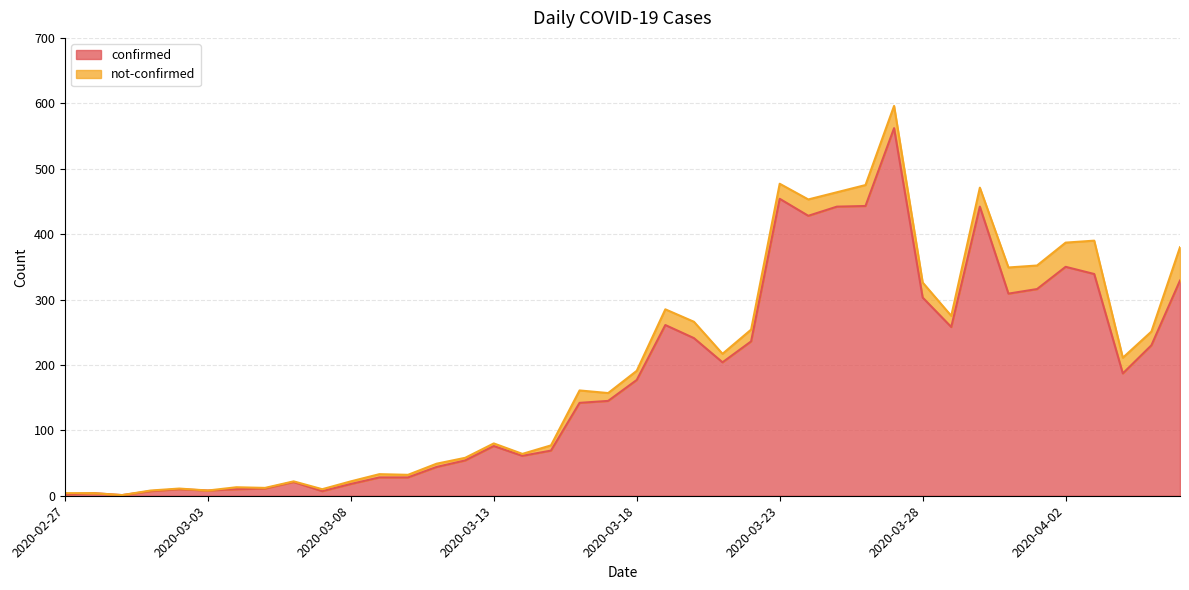

Reading left to right, what are all the values shown in this chart?

2	4	1	7	10	8	10	11	21	7	18	28	28	44	54	76	61	69	142	145	177	261	241	204	236	454	428	442	443	562	303	258	442	309	316	350	339	187	230	329